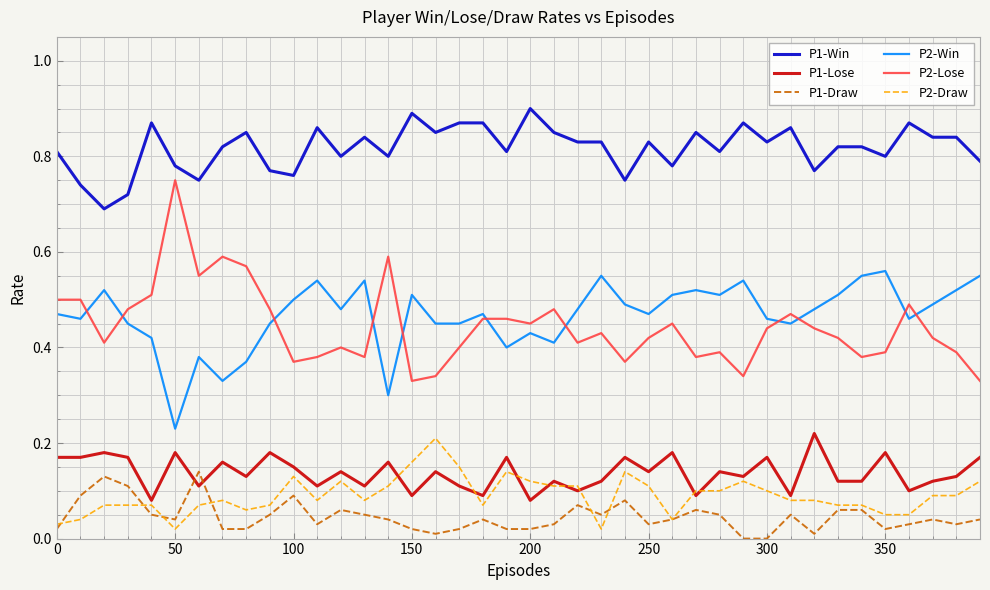

Which series has the largest range (max minus min)?

P2-Lose